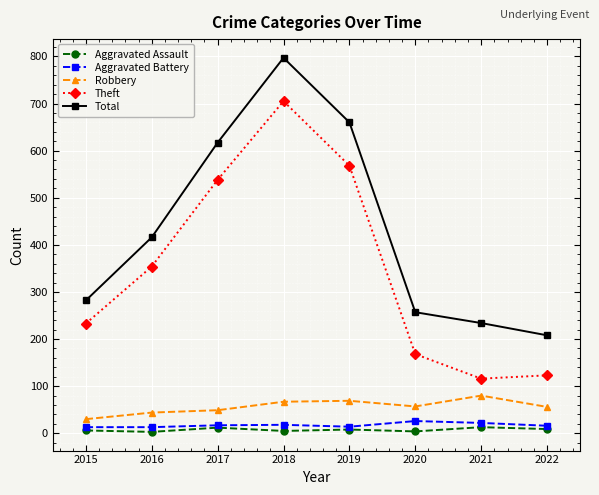

The value of Theft at 2020 is 168. True or false?

True